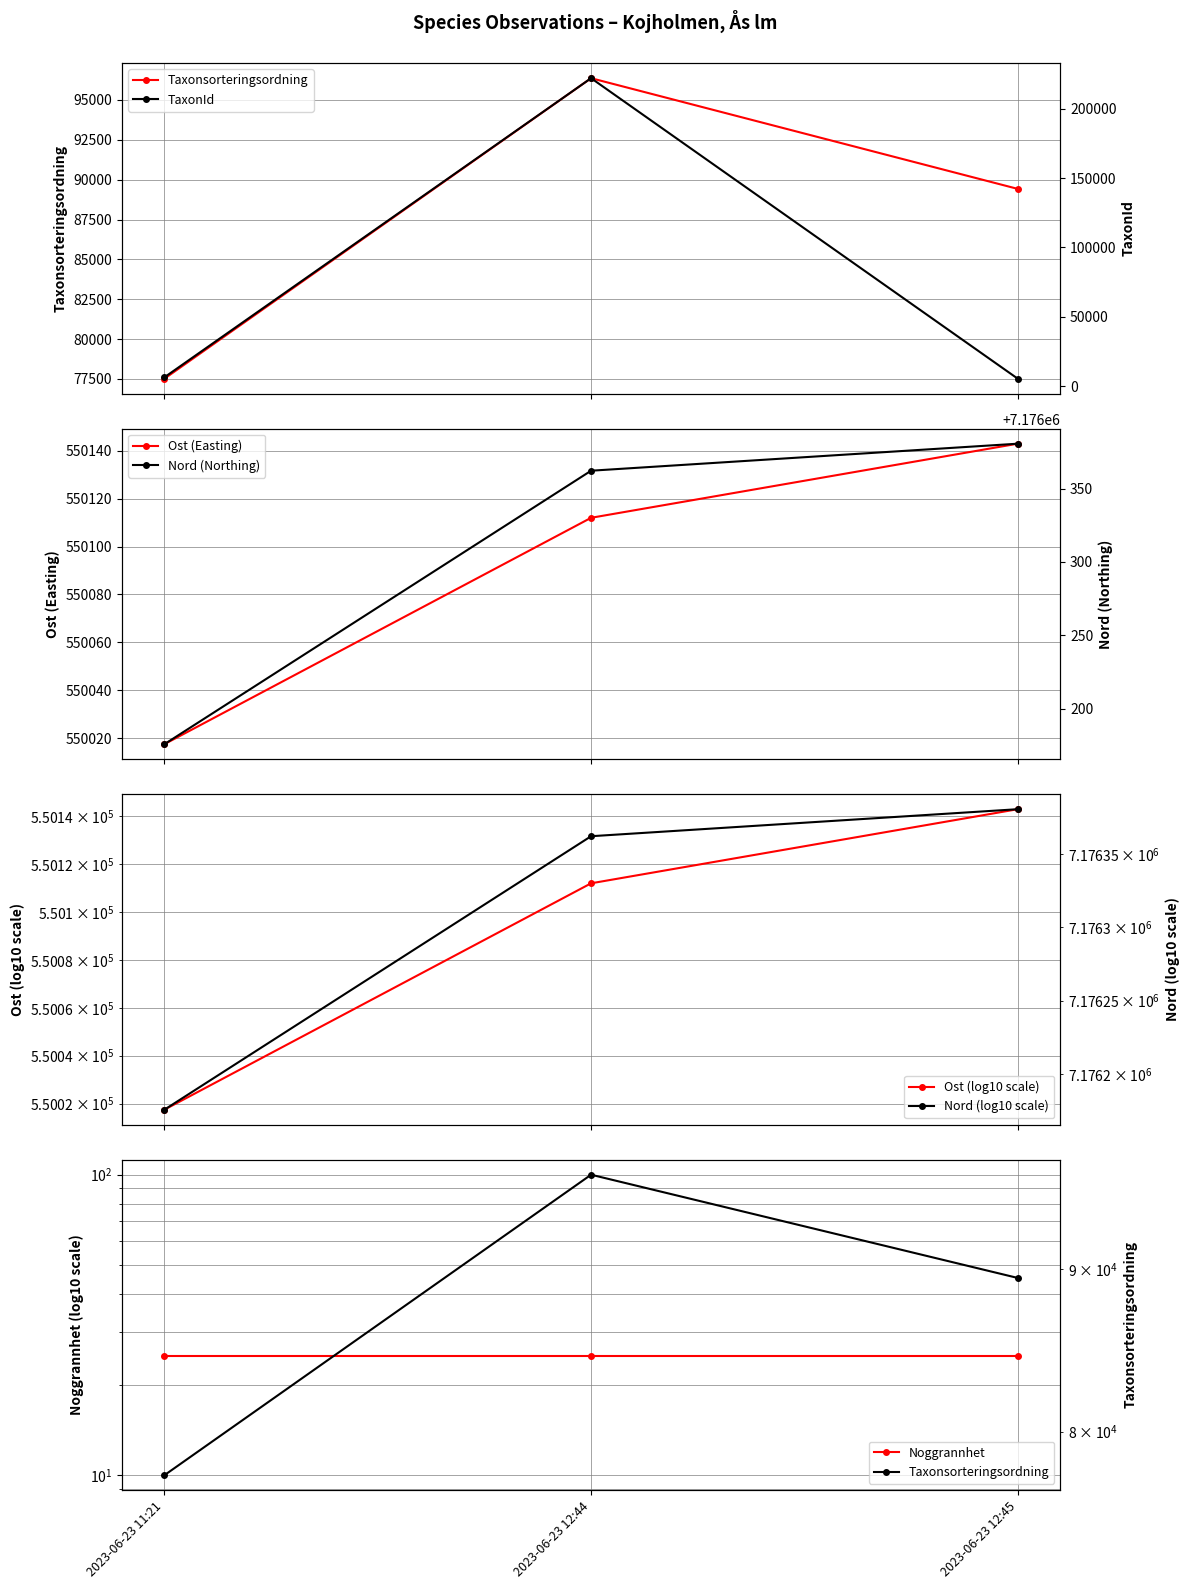

What is the value of the Ost point at the 3rd from the left?

550143.0